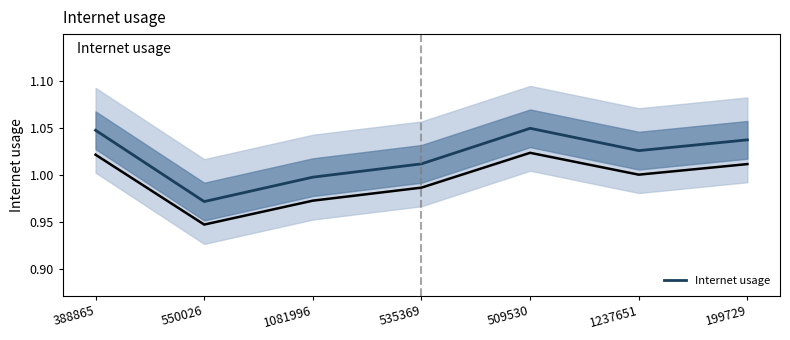

At which category does the data reach its first local peak?

509530